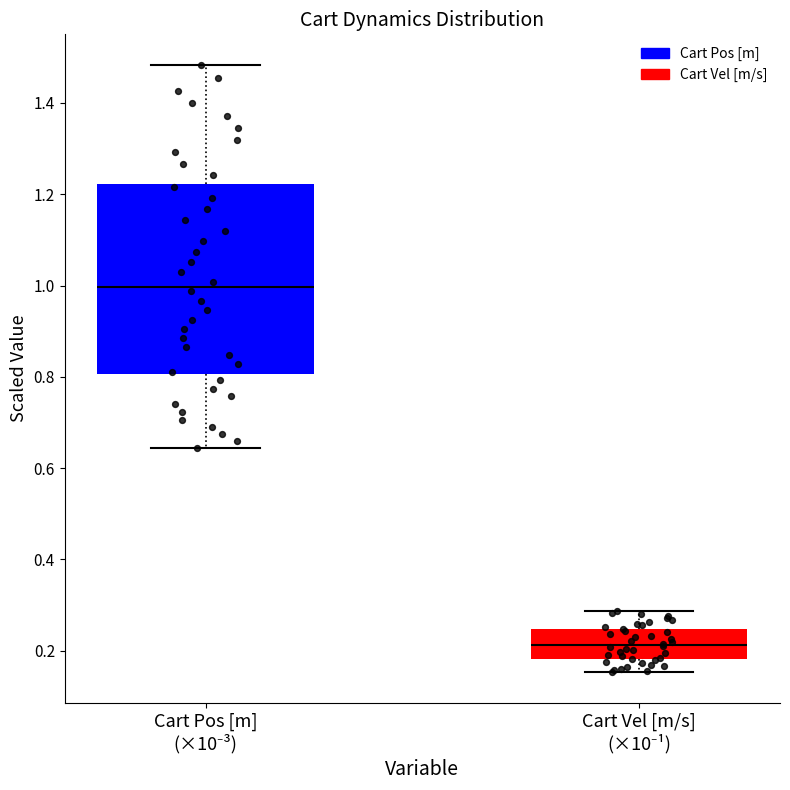

Which box's median line is the lowest?

Cart Vel [m/s] (×10⁻¹)